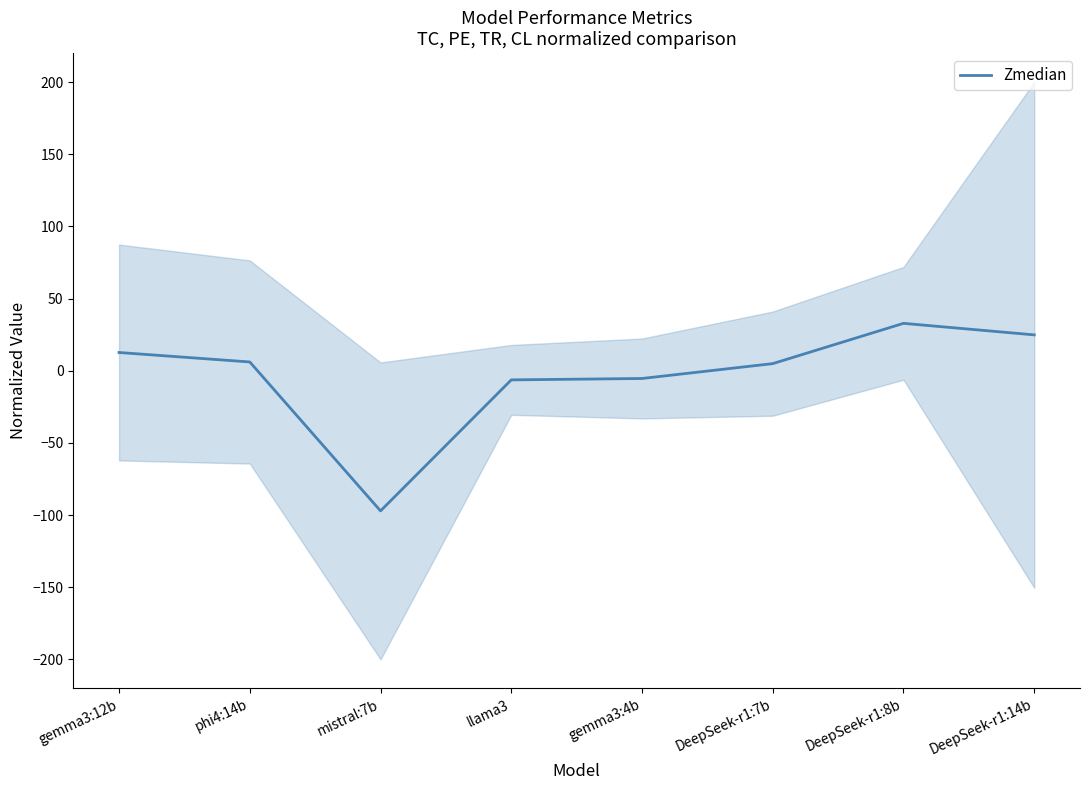

How many data points are less than 6?

4